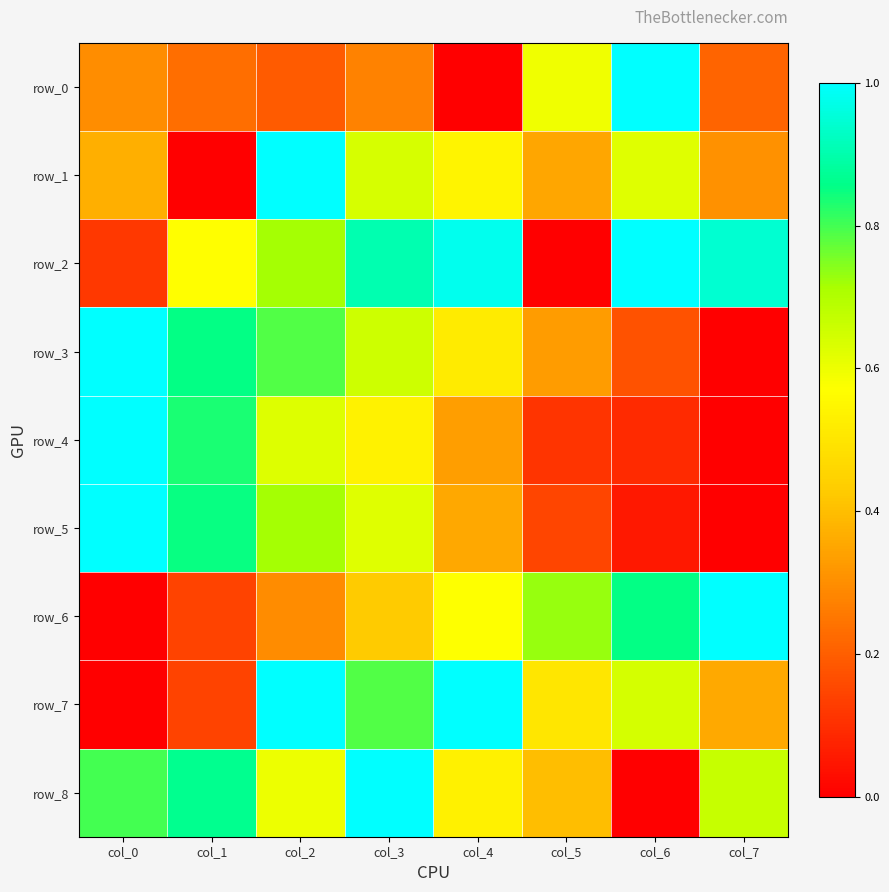

Reading left to right, transcribe all the data shown in this chart.

row_0: col_0=0.3	col_1=0.2	col_2=0.2	col_3=0.3	col_4=0.0	col_5=0.6	col_6=1.0	col_7=0.2
row_1: col_0=0.4	col_1=0.0	col_2=1.0	col_3=0.6	col_4=0.5	col_5=0.4	col_6=0.6	col_7=0.3
row_2: col_0=0.1	col_1=0.6	col_2=0.7	col_3=0.9	col_4=1.0	col_5=0.0	col_6=1.0	col_7=0.9
row_3: col_0=1.0	col_1=0.9	col_2=0.8	col_3=0.7	col_4=0.5	col_5=0.3	col_6=0.2	col_7=0.0
row_4: col_0=1.0	col_1=0.8	col_2=0.6	col_3=0.5	col_4=0.3	col_5=0.1	col_6=0.1	col_7=0.0
row_5: col_0=1.0	col_1=0.8	col_2=0.7	col_3=0.6	col_4=0.4	col_5=0.1	col_6=0.1	col_7=0.0
row_6: col_0=0.0	col_1=0.1	col_2=0.3	col_3=0.4	col_4=0.6	col_5=0.7	col_6=0.9	col_7=1.0
row_7: col_0=0.0	col_1=0.1	col_2=1.0	col_3=0.8	col_4=1.0	col_5=0.5	col_6=0.6	col_7=0.4
row_8: col_0=0.8	col_1=0.9	col_2=0.6	col_3=1.0	col_4=0.5	col_5=0.4	col_6=0.0	col_7=0.7